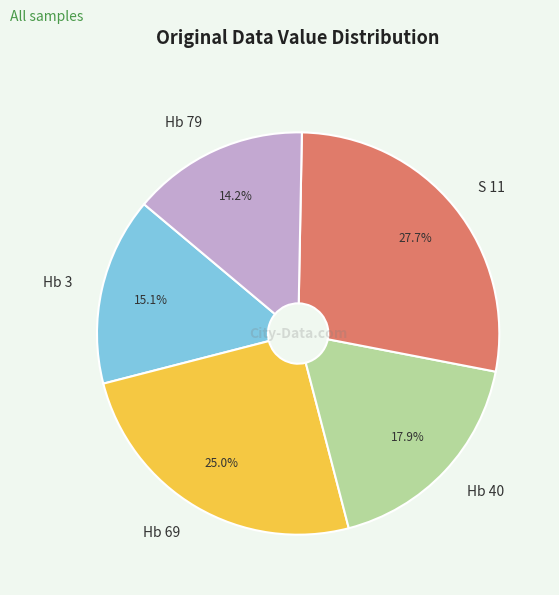

Which category has the biggest portion of the pie?

S 11